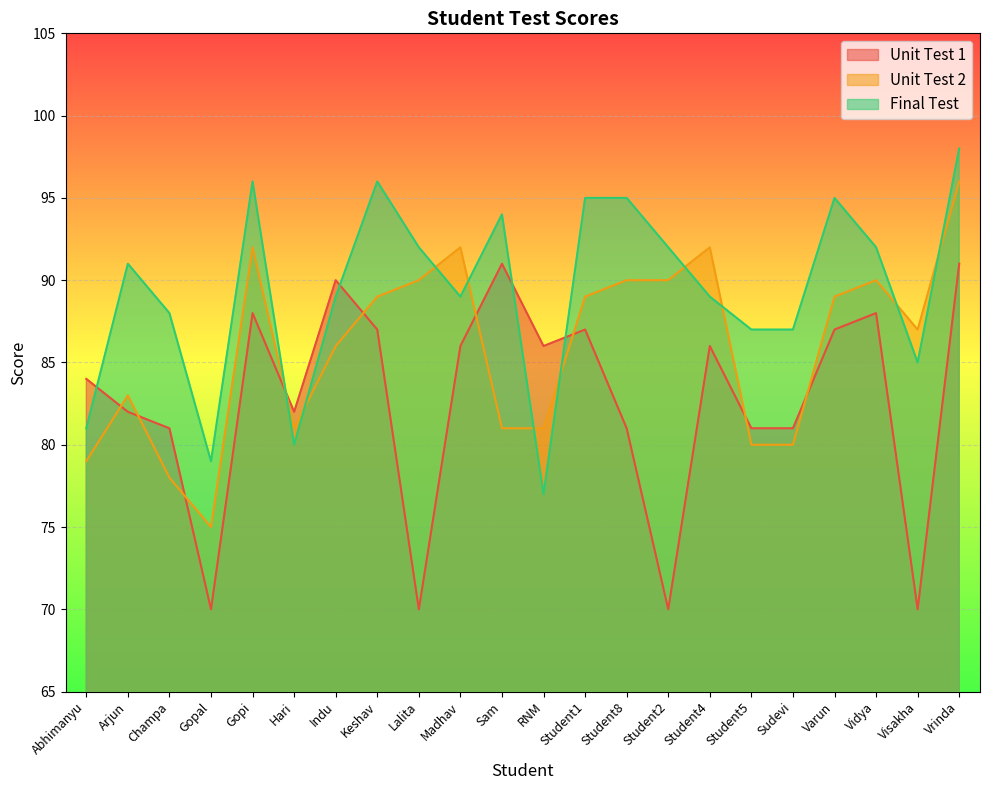

How many distinct data groups are displayed?

3